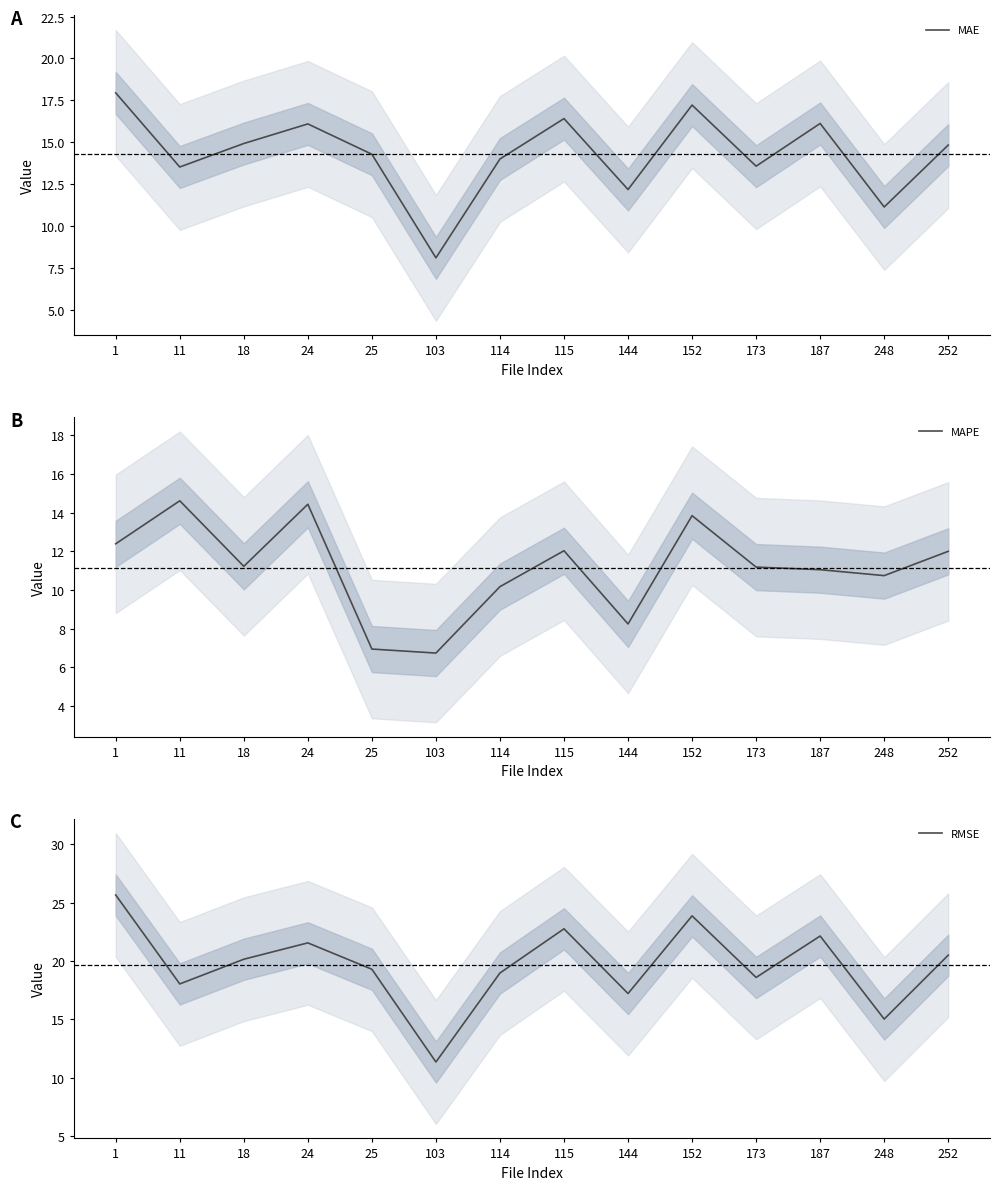

What are all the series names shown in the legend?

MAE, MAPE, RMSE